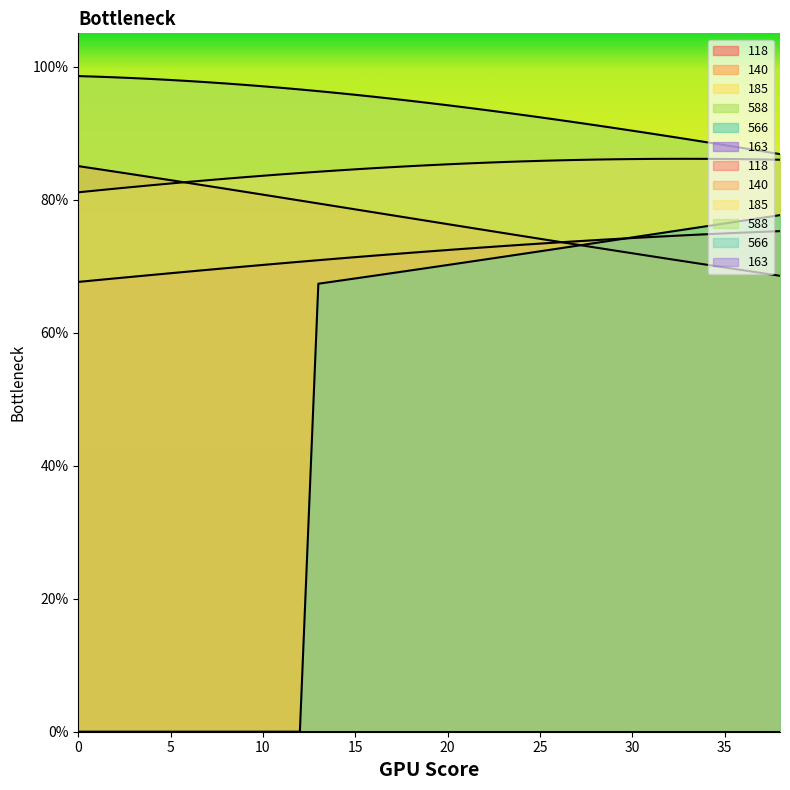

How many lines are shown in the chart?

5